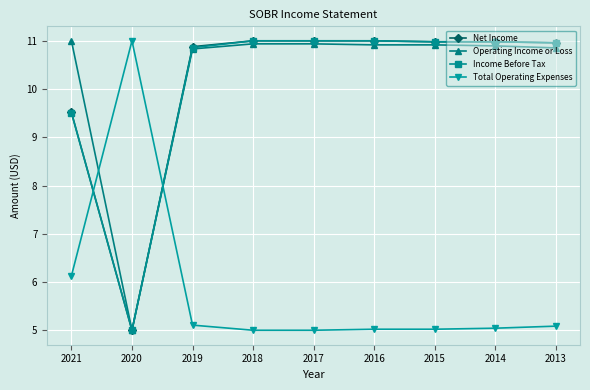

What is the value of the Total Operating Expenses point at the 3rd from the left?

5.1